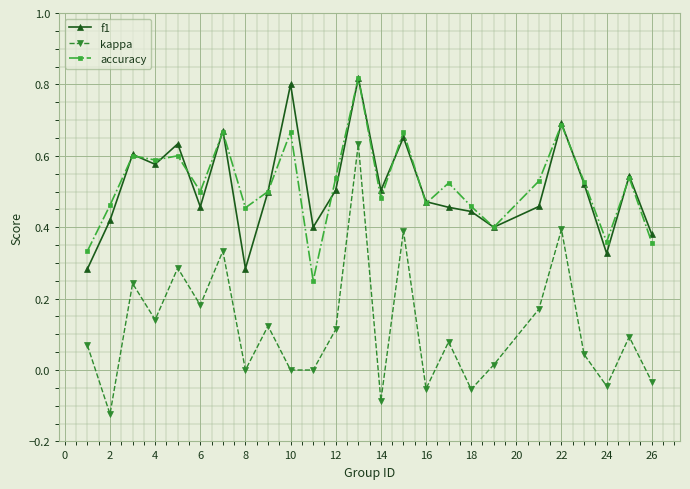

True or false: accuracy and kappa cross at least once.

False